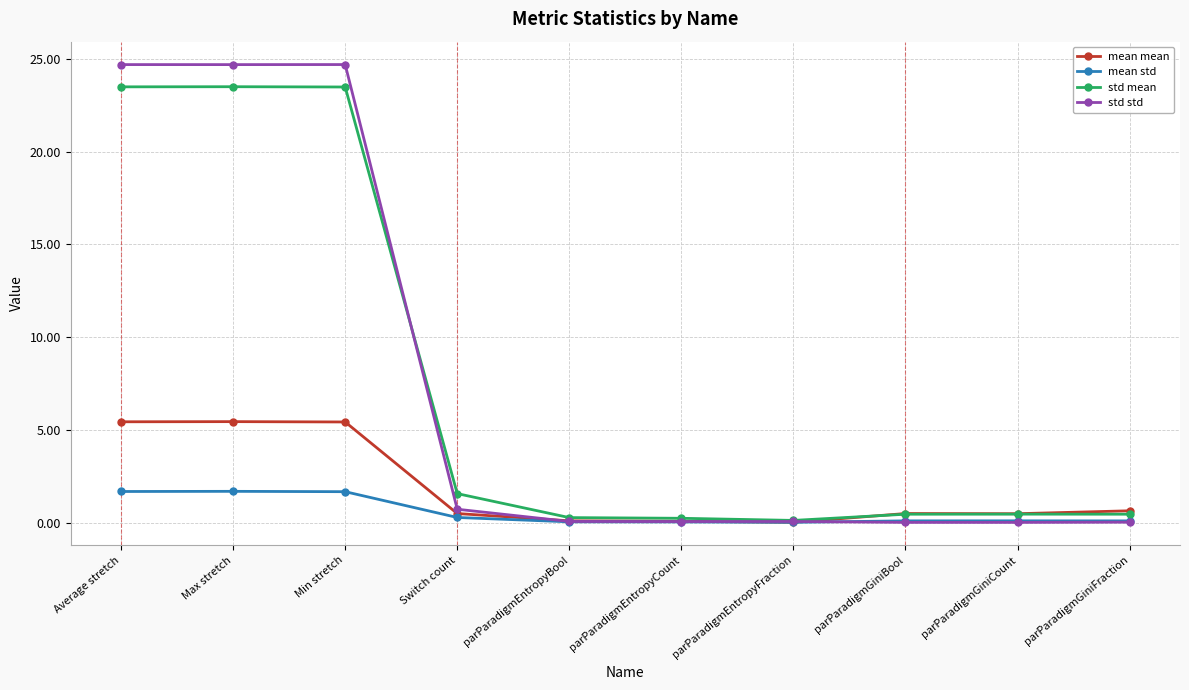

At which label is std std closest to 12?

Switch count